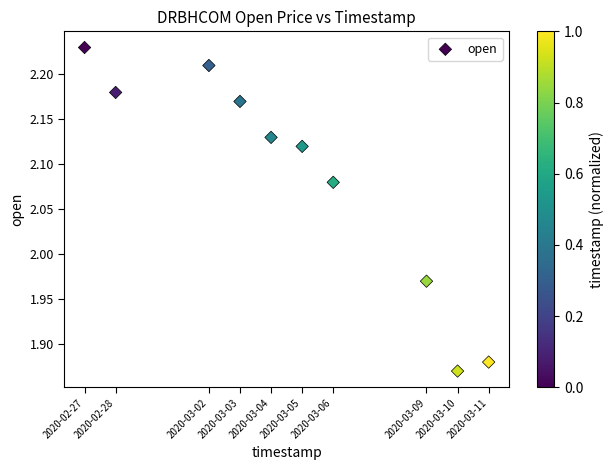

What is the range of X values (max minus min)?

1123200.0